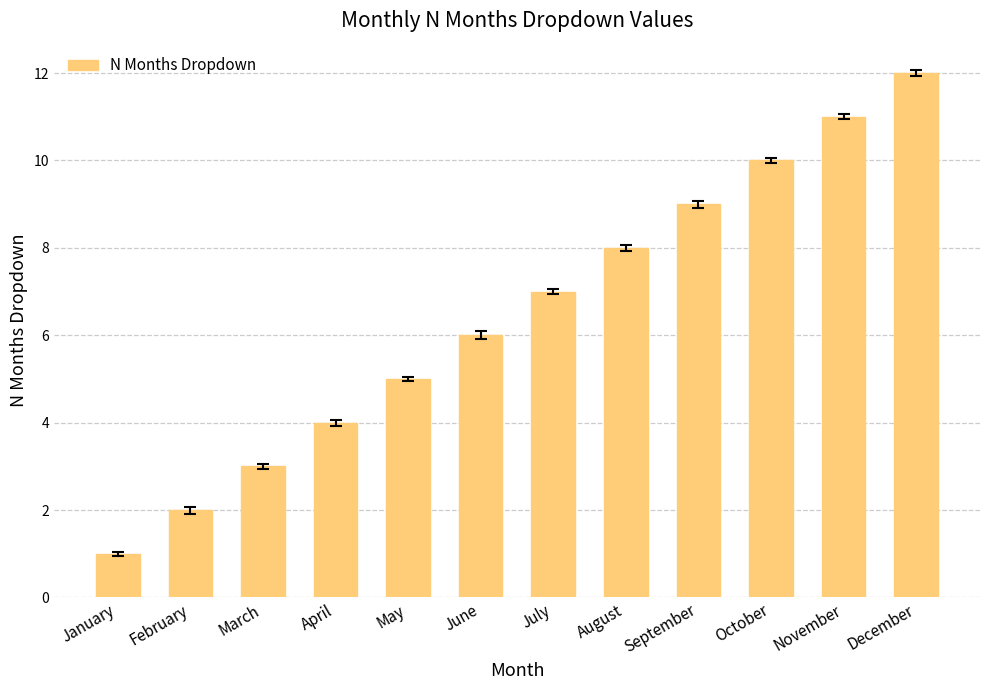

Reading left to right, extract all data points from this chart.

January=1	February=2	March=3	April=4	May=5	June=6	July=7	August=8	September=9	October=10	November=11	December=12